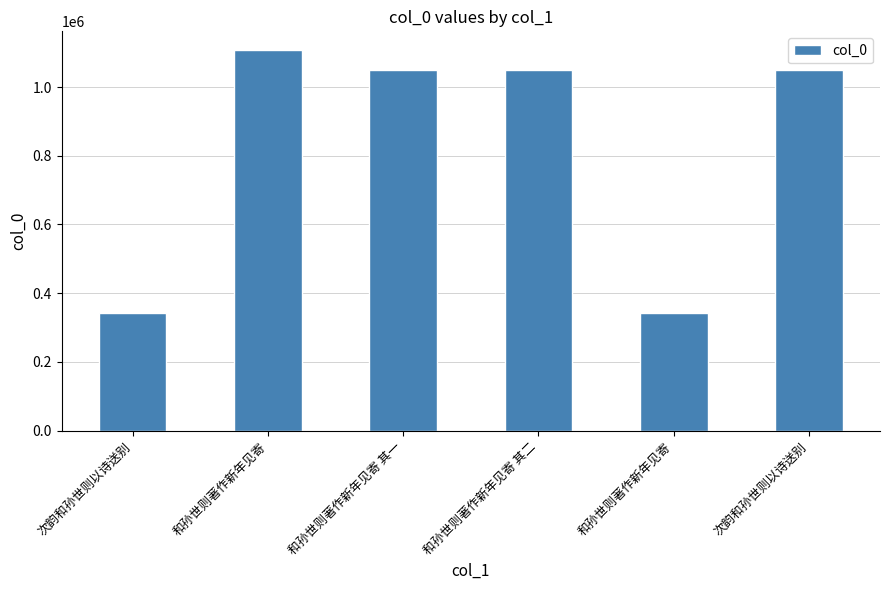

How many values are below 1048654?

3